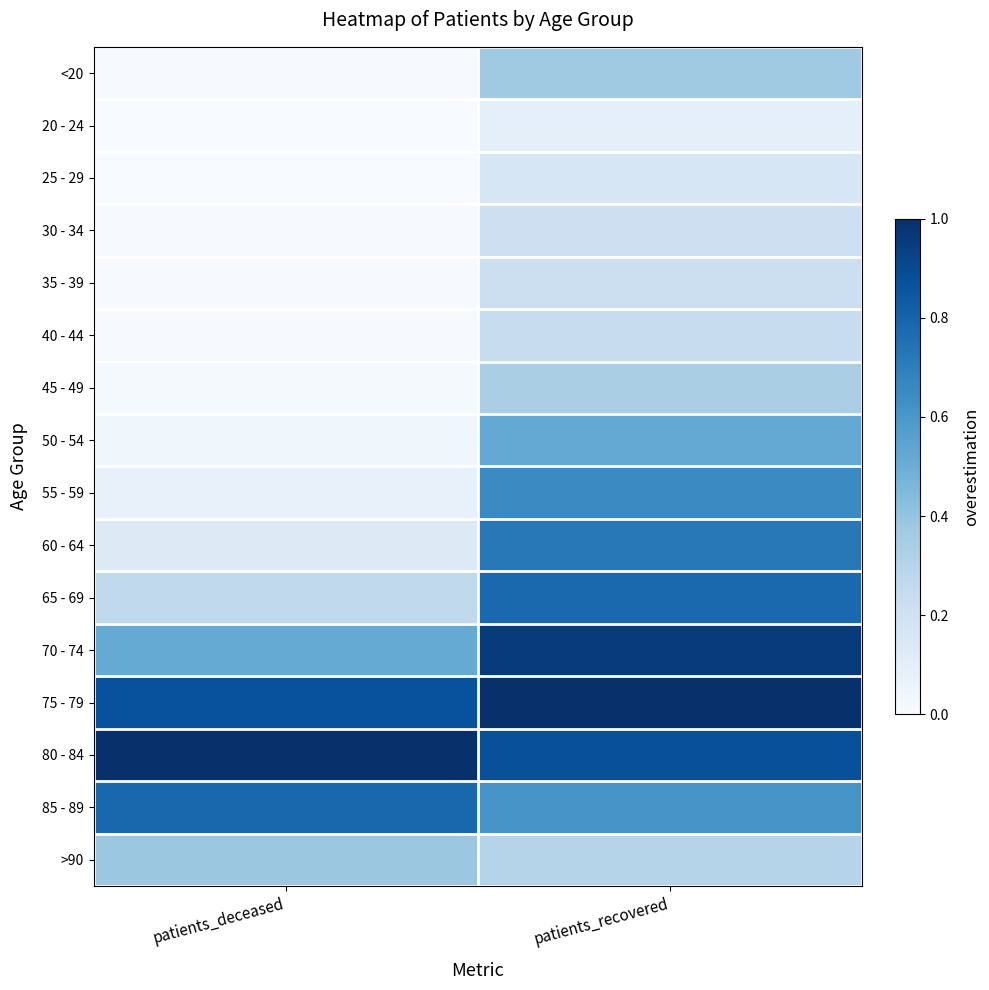

Reading left to right, transcribe all the data shown in this chart.

<20: patients_deceased=0.0	patients_recovered=0.4
20 - 24: patients_deceased=0.0	patients_recovered=0.1
25 - 29: patients_deceased=0.0	patients_recovered=0.2
30 - 34: patients_deceased=0.0	patients_recovered=0.2
35 - 39: patients_deceased=0.0	patients_recovered=0.2
40 - 44: patients_deceased=0.0	patients_recovered=0.2
45 - 49: patients_deceased=0.0	patients_recovered=0.3
50 - 54: patients_deceased=0.0	patients_recovered=0.5
55 - 59: patients_deceased=0.1	patients_recovered=0.6
60 - 64: patients_deceased=0.1	patients_recovered=0.7
65 - 69: patients_deceased=0.3	patients_recovered=0.8
70 - 74: patients_deceased=0.5	patients_recovered=1.0
75 - 79: patients_deceased=0.9	patients_recovered=1.0
80 - 84: patients_deceased=1.0	patients_recovered=0.9
85 - 89: patients_deceased=0.8	patients_recovered=0.6
>90: patients_deceased=0.4	patients_recovered=0.3